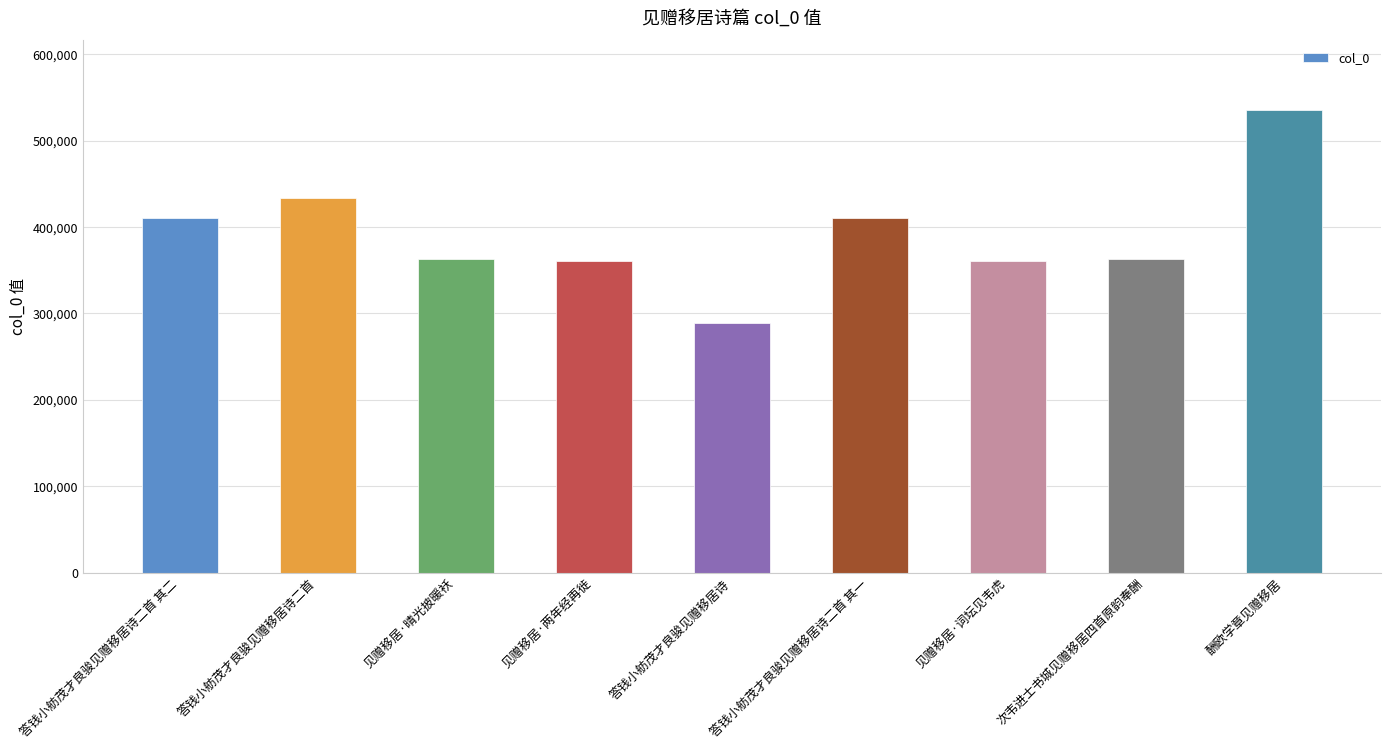

What is the change in value from 答钱小舫茂才良骏见赠移居诗二首 to 次韦进士书城见赠移居四首原韵奉酬?

-70429